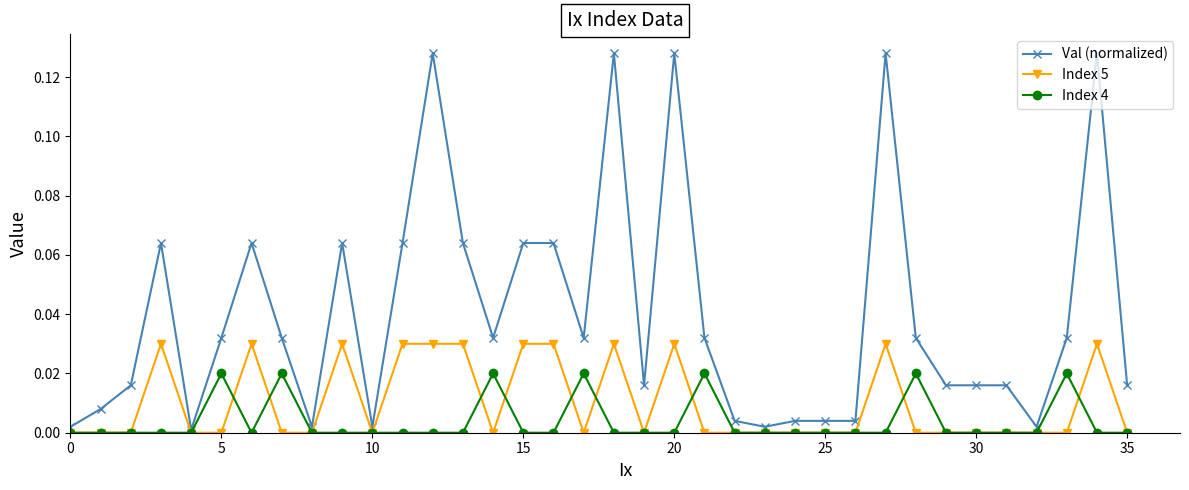

List the series in order of their overall mean, lowest first.

Index 4, Index 5, Val (normalized)